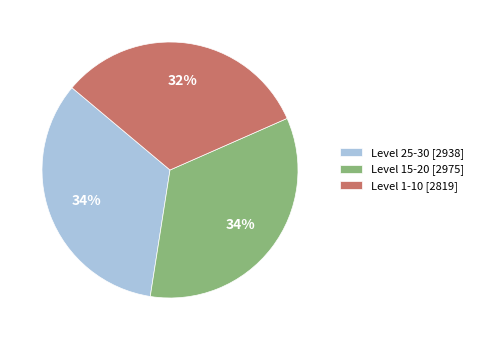

Is Level 15-20 [2975] the majority of the pie?

No